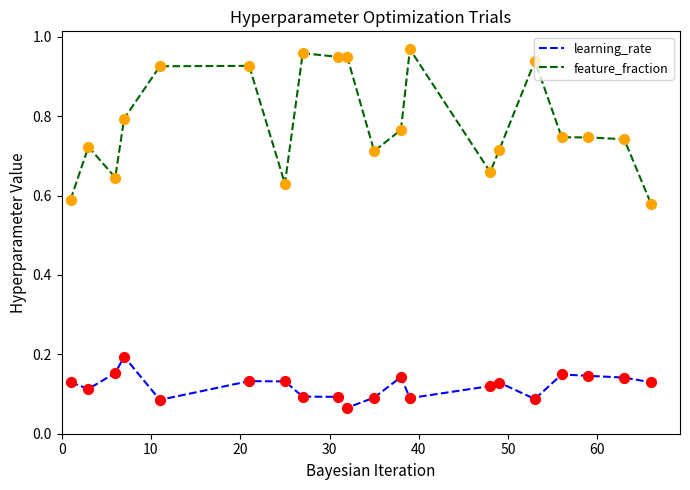

What are all the series names shown in the legend?

learning_rate, feature_fraction